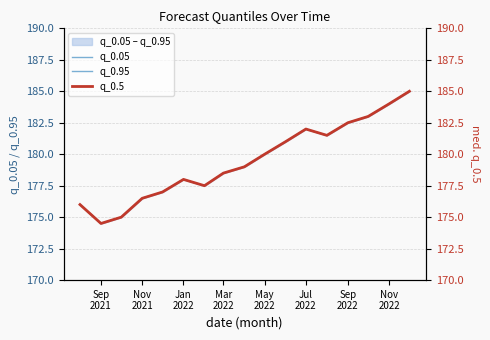

Reading right to left, list all the values displayed in this chart.

q_0.05: 185.0	184.0	183.0	182.5	181.5	182.0	181.0	180.0	179.0	178.5	177.5	178.0	177.0	176.5	175.0	174.5	176.0
q_0.95: 185.0	184.0	183.0	182.5	181.5	182.0	181.0	180.0	179.0	178.5	177.5	178.0	177.0	176.5	175.0	174.5	176.0
q_0.5: 185.0	184.0	183.0	182.5	181.5	182.0	181.0	180.0	179.0	178.5	177.5	178.0	177.0	176.5	175.0	174.5	176.0